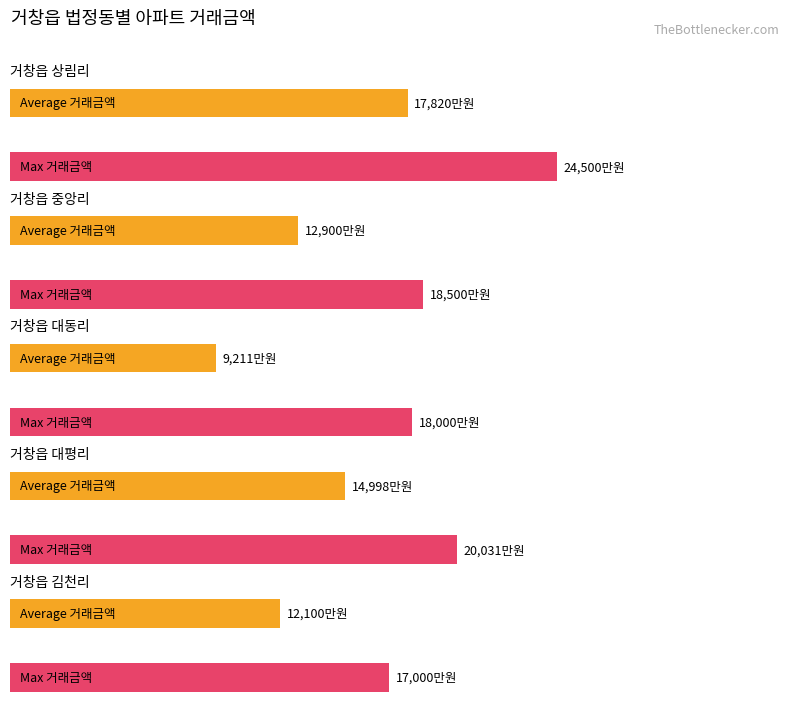

How many distinct data groups are displayed?

2